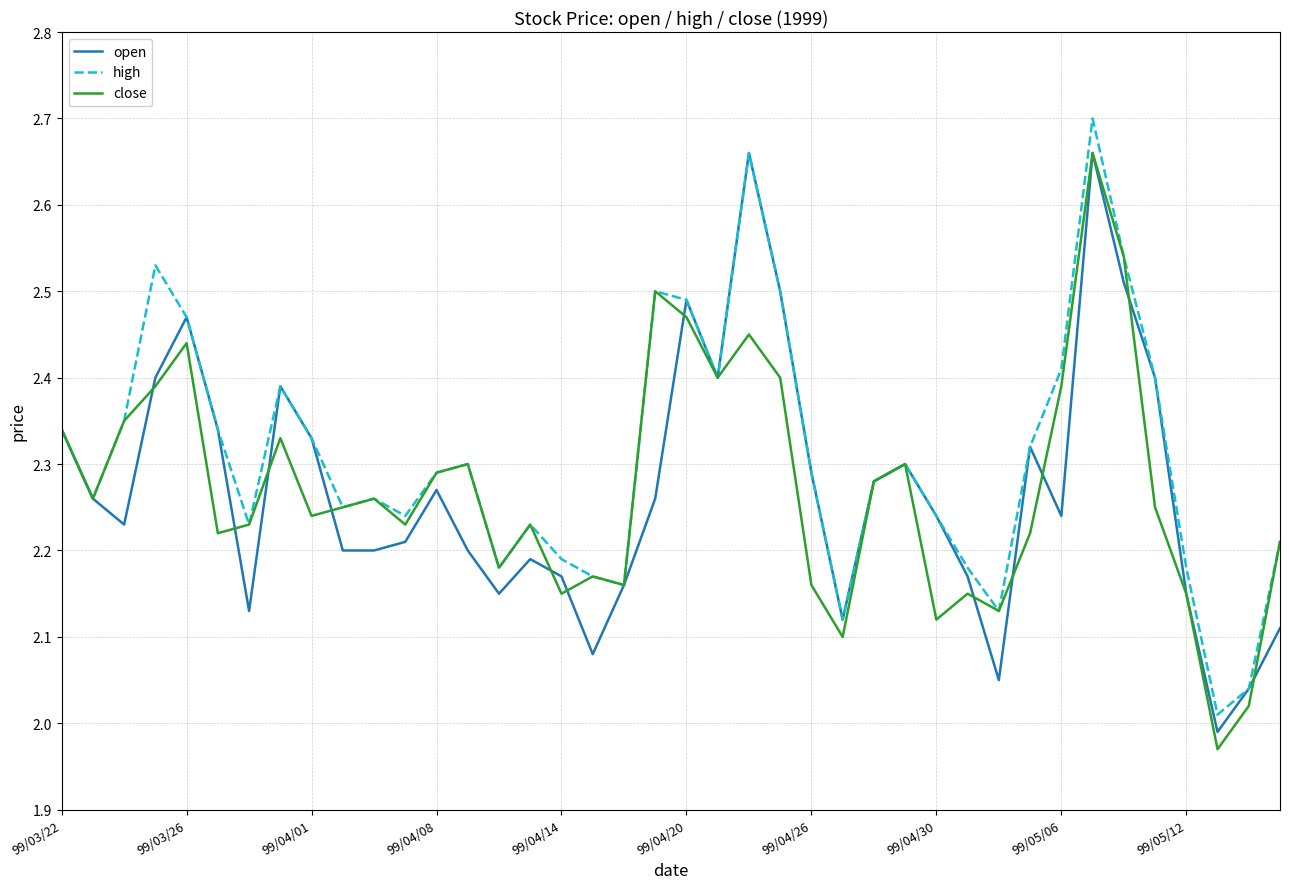

Which series has the largest total across all categories?

high